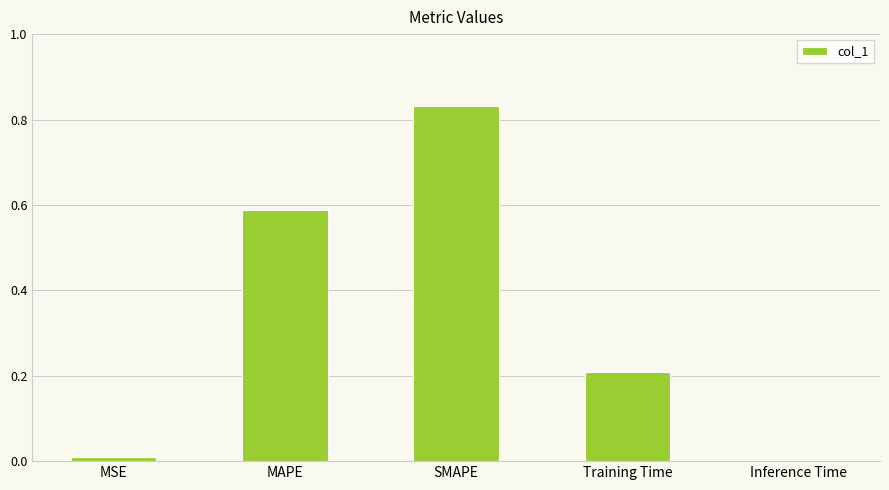

What is the change in value from MAPE to SMAPE?

+0.2